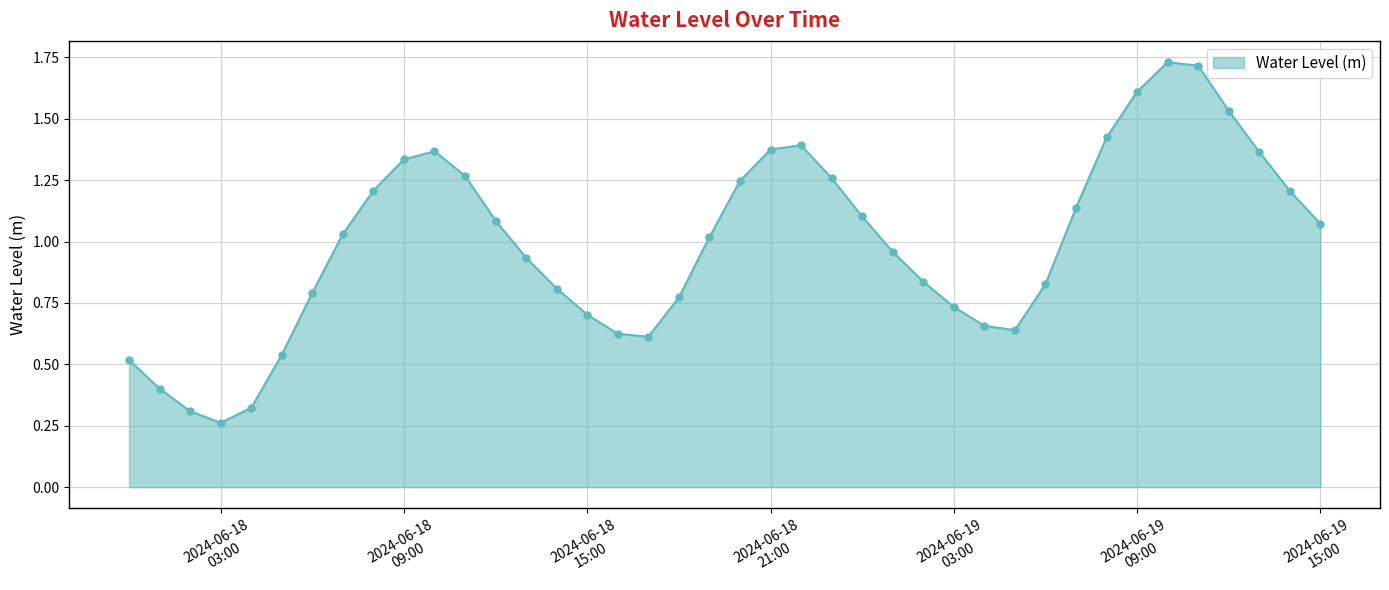

True or false: the data has more than 2 interior local peaks.

True